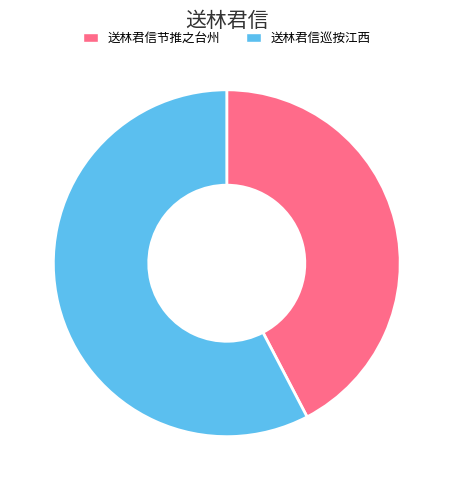

Is there a majority slice in this chart?

Yes